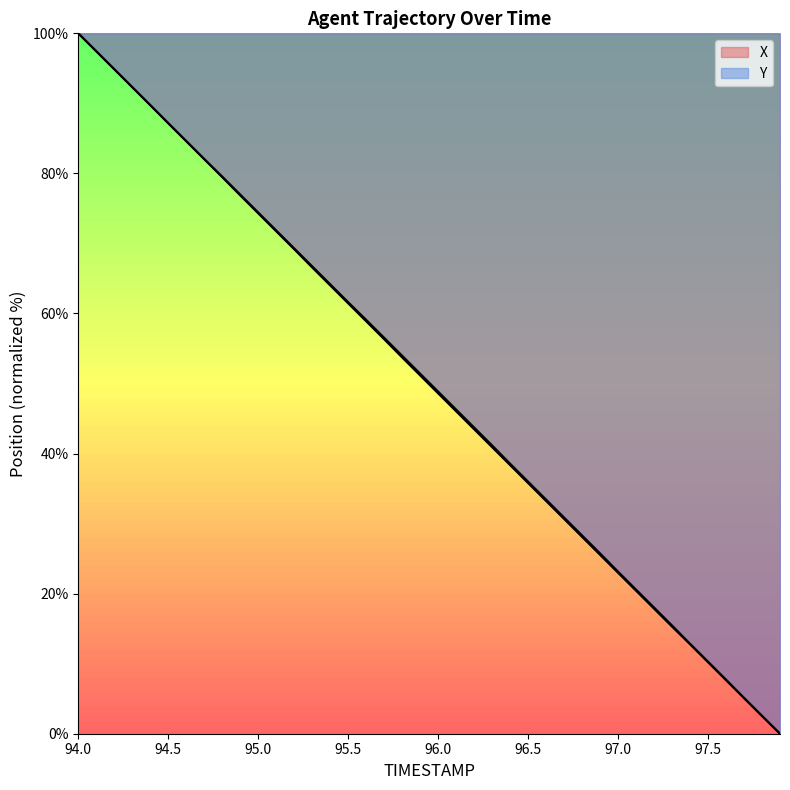

Does the chart have visible grid lines?

No